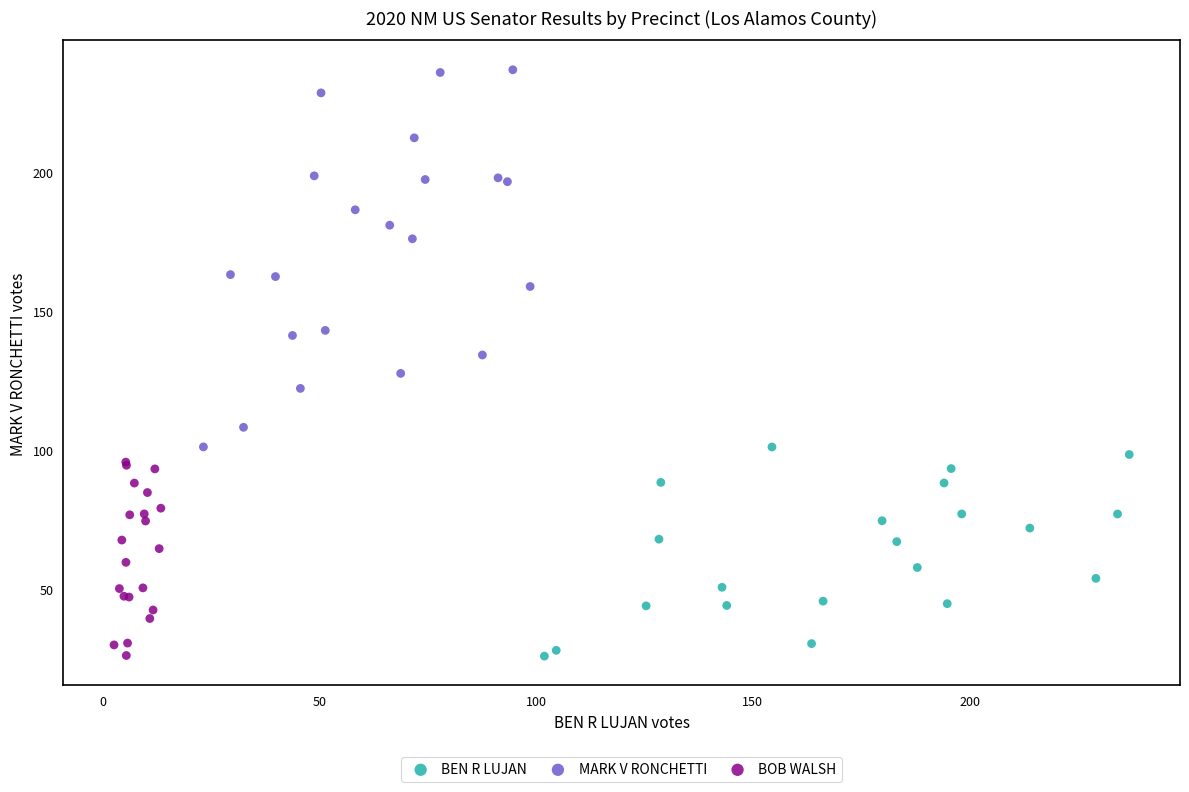

What are all the series names shown in the legend?

BEN R LUJAN, MARK V RONCHETTI, BOB WALSH